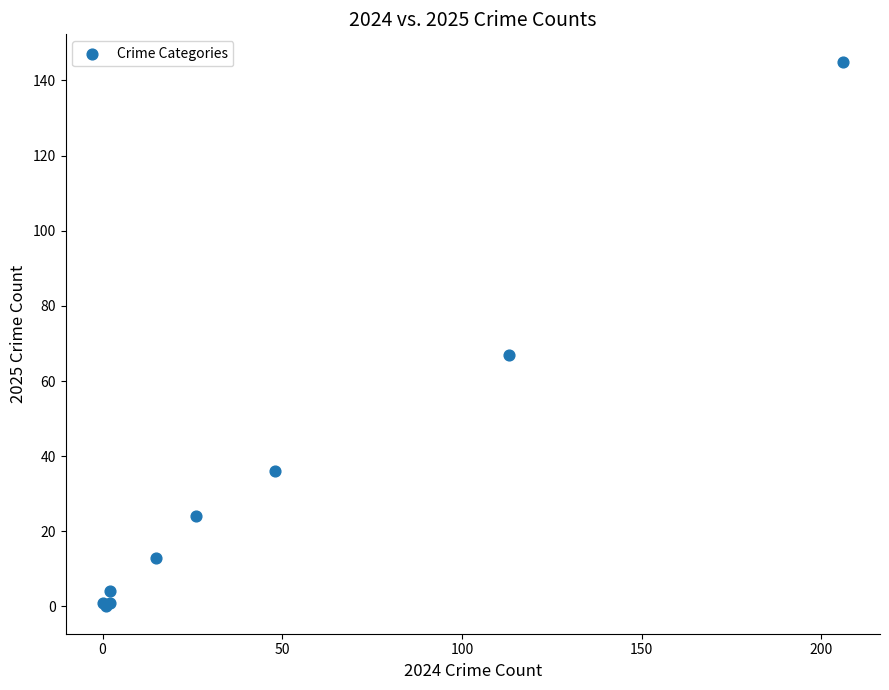

What Y value in the scatter plot is closest to 72?

67